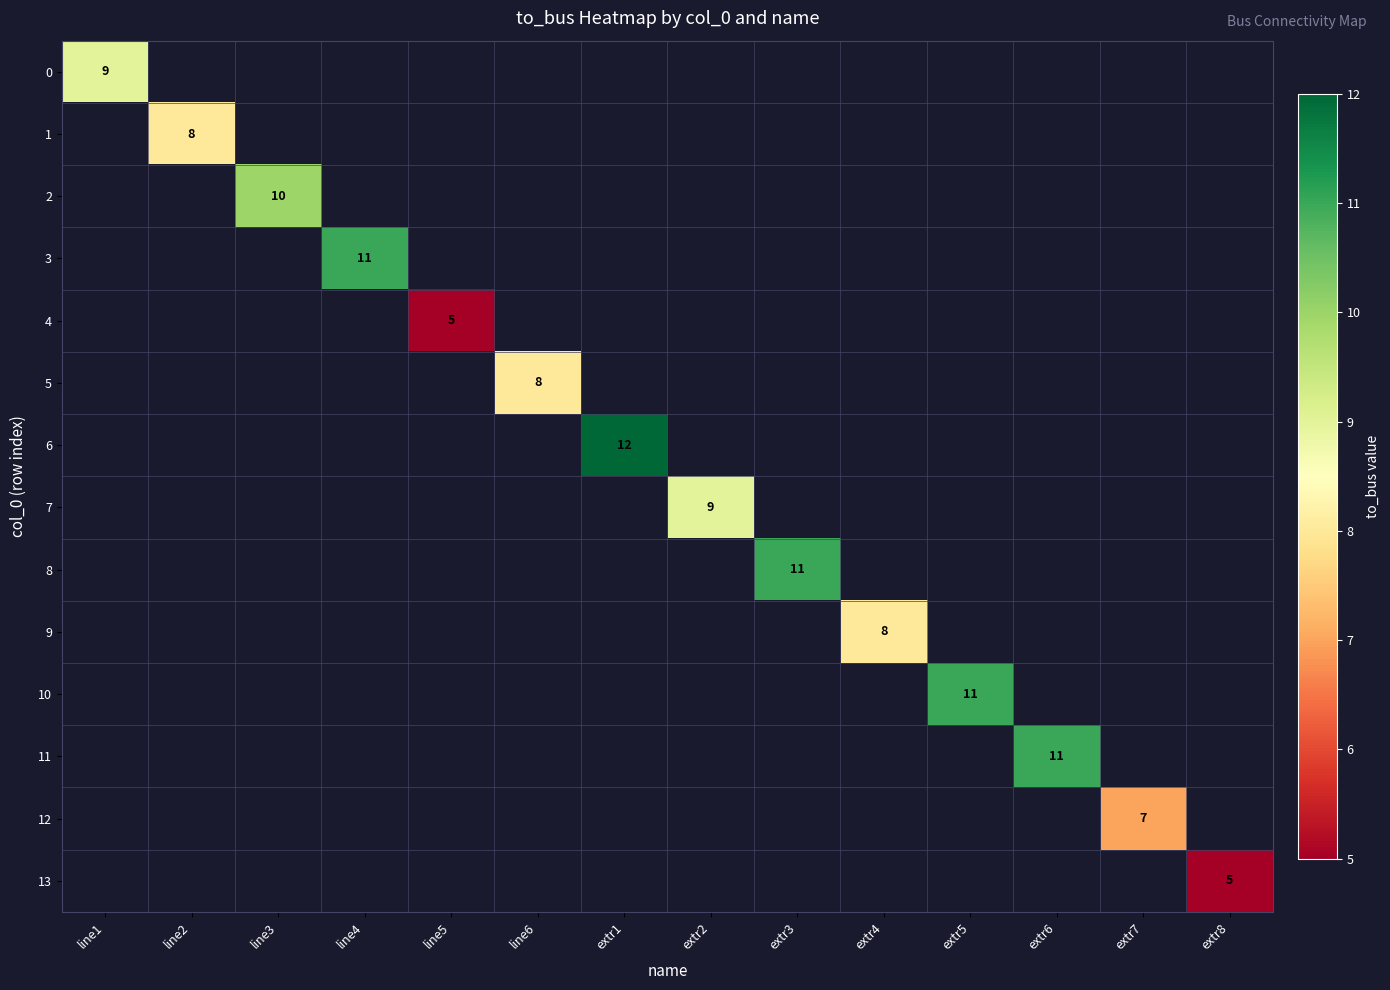

How many data points does each series have?

14